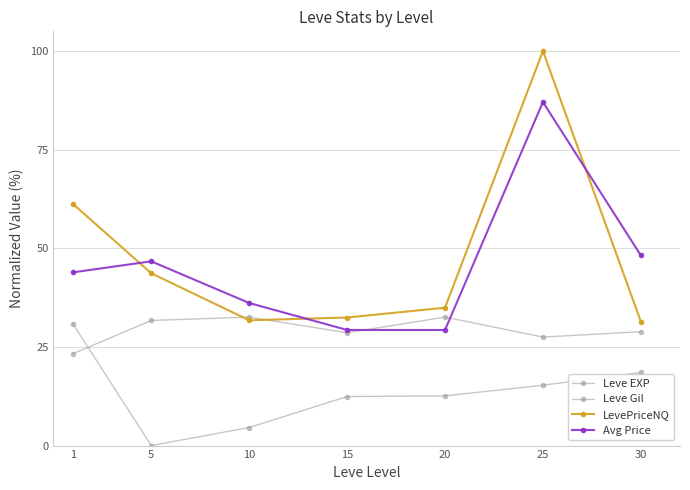

Reading left to right, extract all data points from this chart.

Leve EXP: 1=30.8	5=0.0	10=4.6	15=12.4	20=12.6	25=15.3	30=18.5
Leve Gil: 1=23.3	5=31.7	10=32.6	15=28.6	20=32.6	25=27.5	30=28.9
LevePriceNQ: 1=61.3	5=43.7	10=31.8	15=32.5	20=34.9	25=100.0	30=31.4
Avg Price: 1=43.9	5=46.7	10=36.1	15=29.3	20=29.3	25=87.1	30=48.2